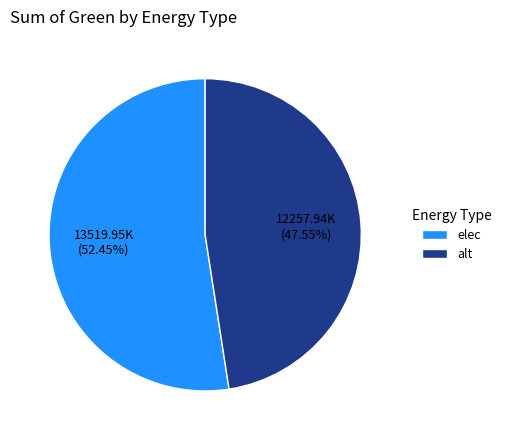

To the nearest percent, what is the average slice percentage?

50%